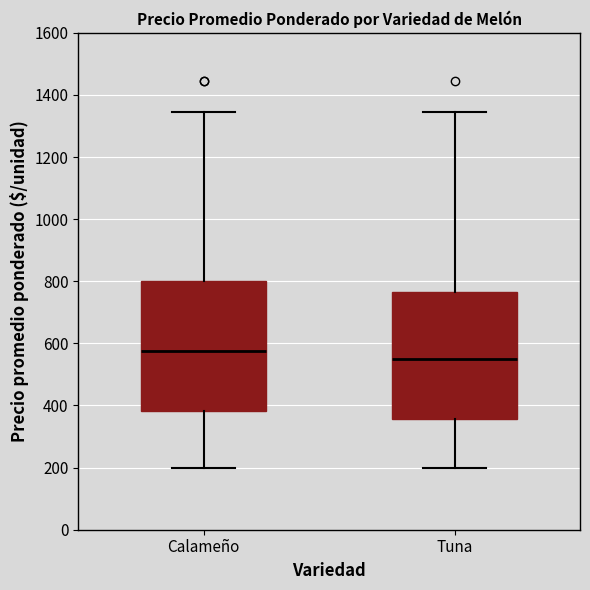

Where does the upper whisker of the box for Calameño end on the y-axis? The values are not printed on the chart, so give them approximately, as read against the axis.

1340